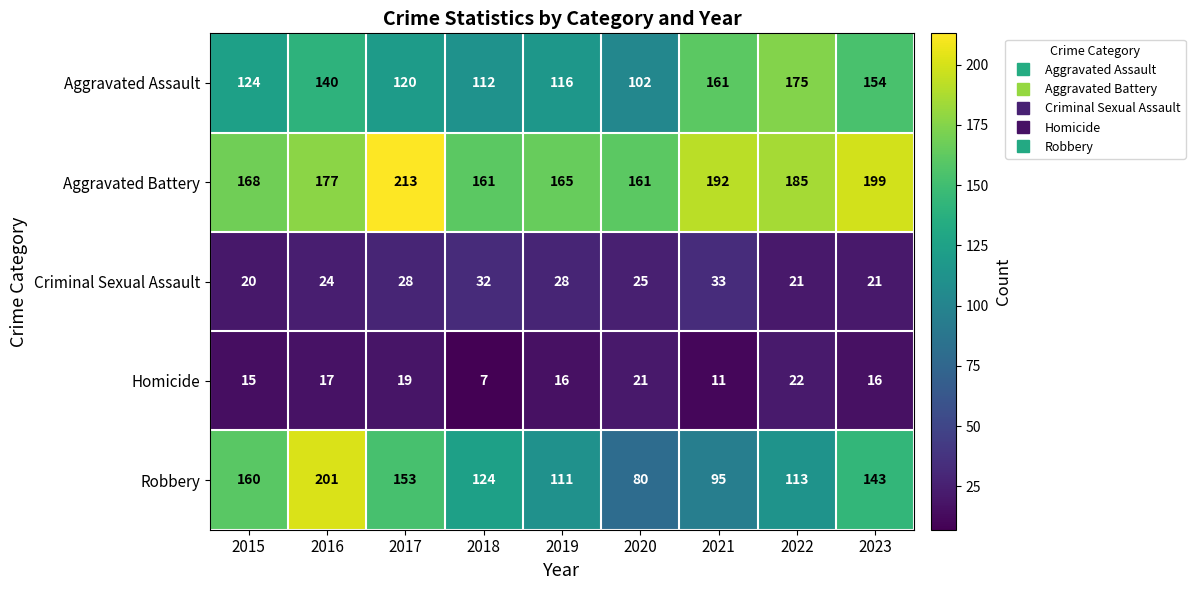

How many data points in Criminal Sexual Assault are less than 25?

4